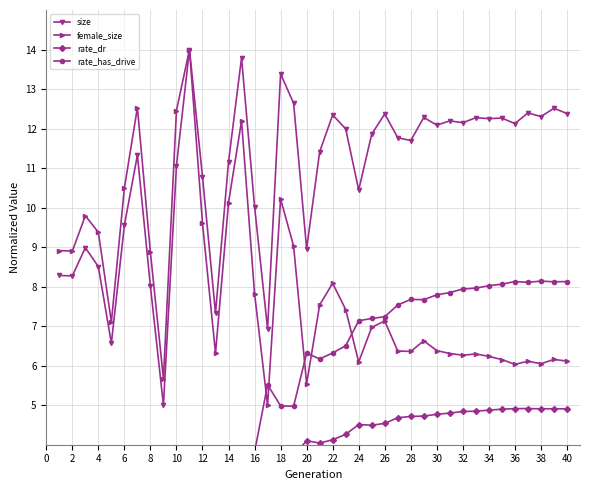

Is it true that female_size equals 6.1 at 38?

True